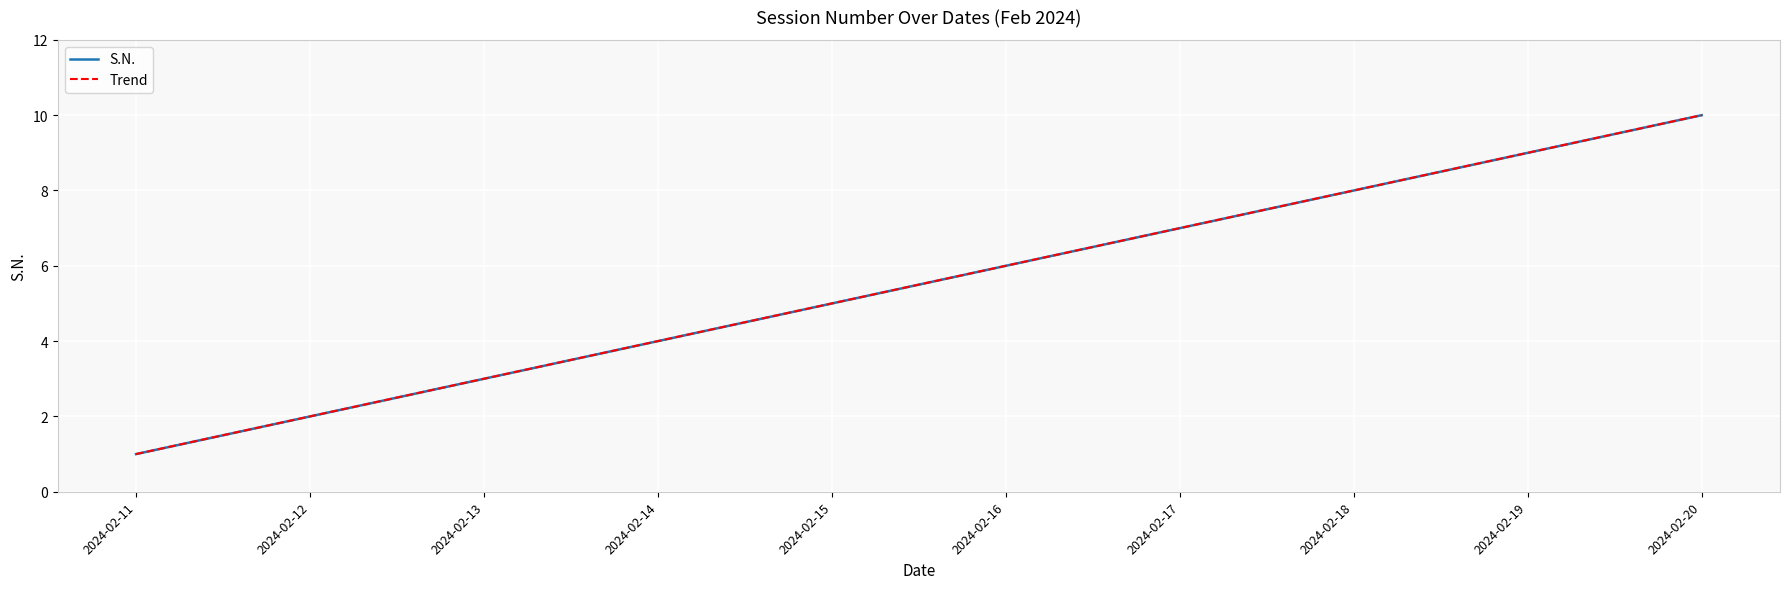

Reading right to left, extract all data points from this chart.

10	9	8	7	6	5	4	3	2	1